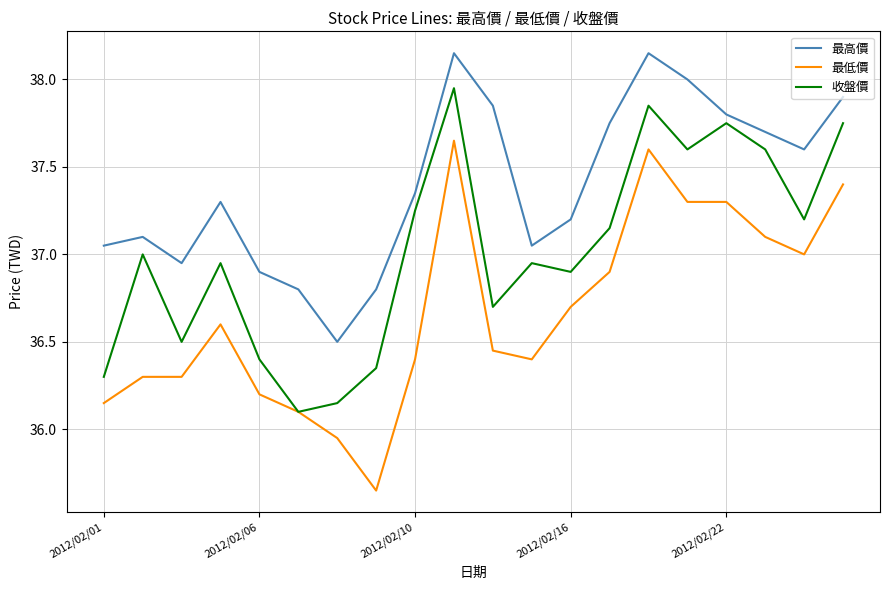

Which series has the largest total across all categories?

最高價